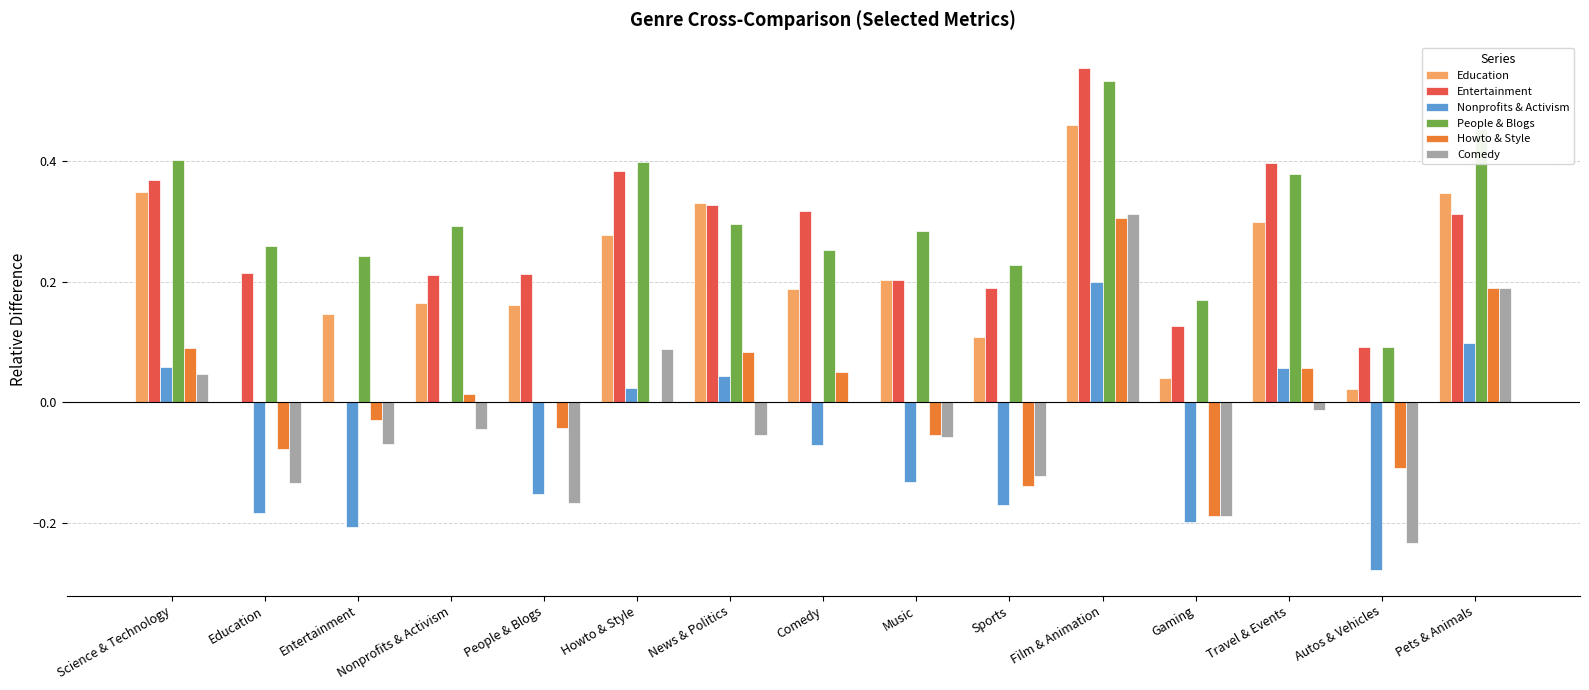

True or false: Education has a value of 0.0 at Gaming.

True